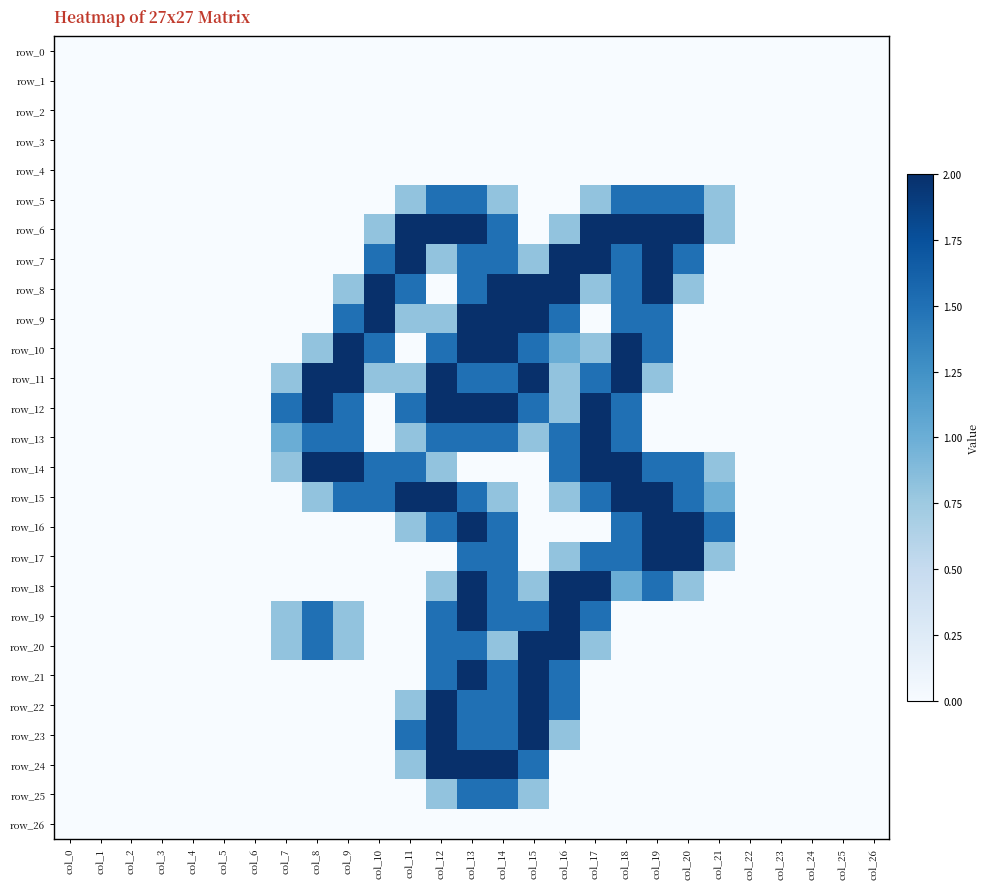

What is the difference between the maximum and second lowest values in the row_19 series?

2.0